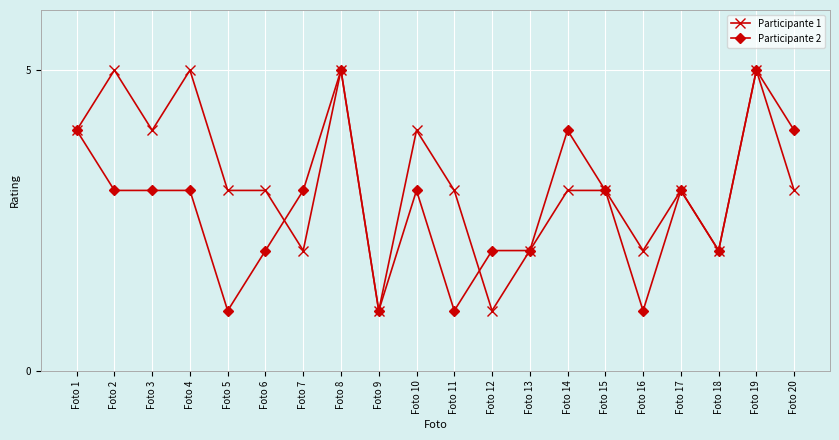

At which category does Participante 1 reach its first local valley?

Foto 3